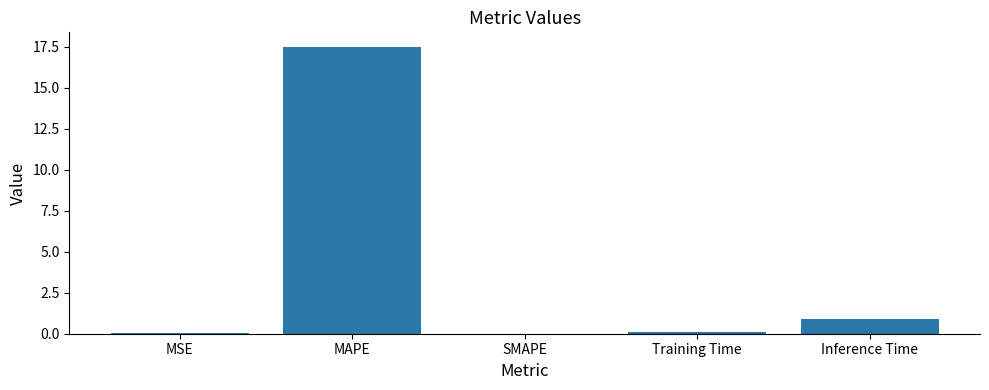

How many data points does each series have?

5